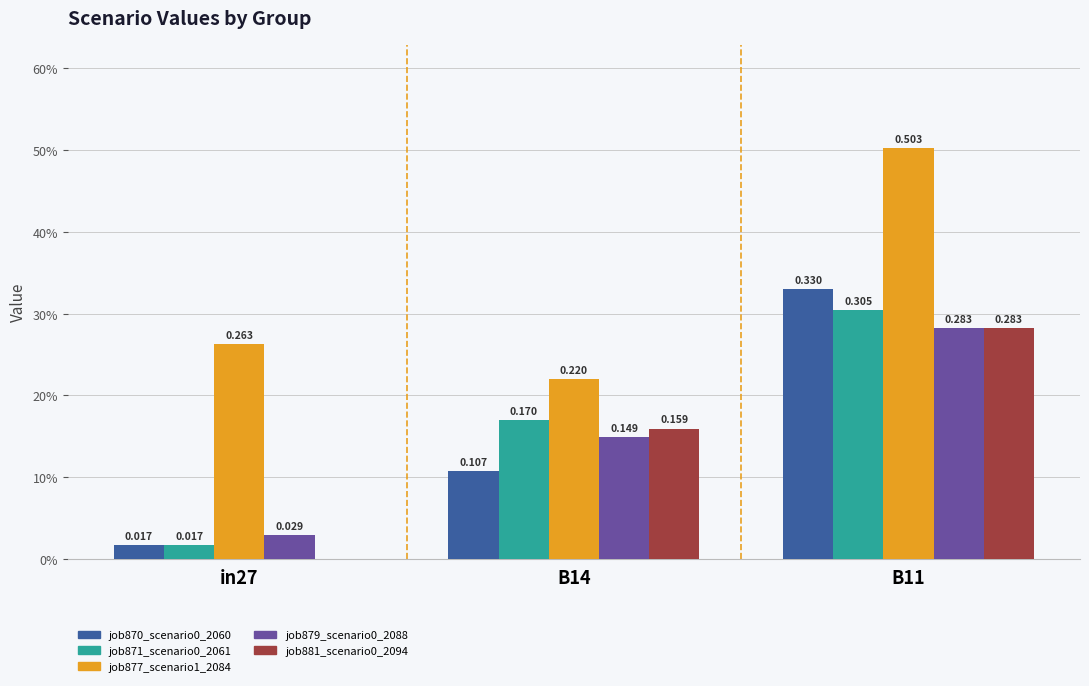

The job877_scenario1_2084 series shows 0.3 at B14. True or false?

False